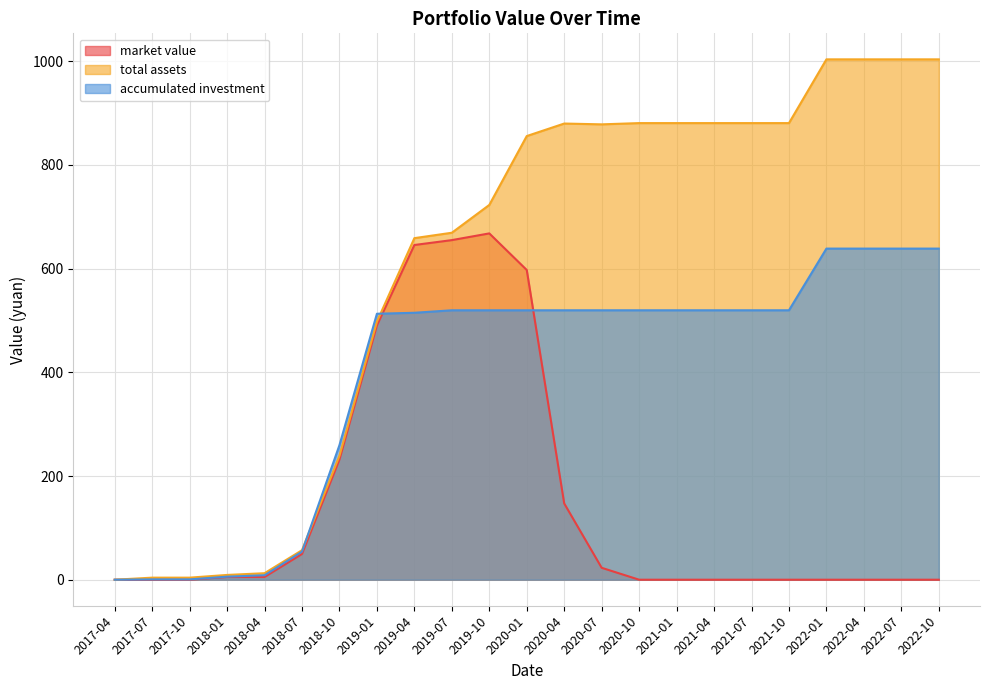

How many data points in accumulated investment are above 519?

14